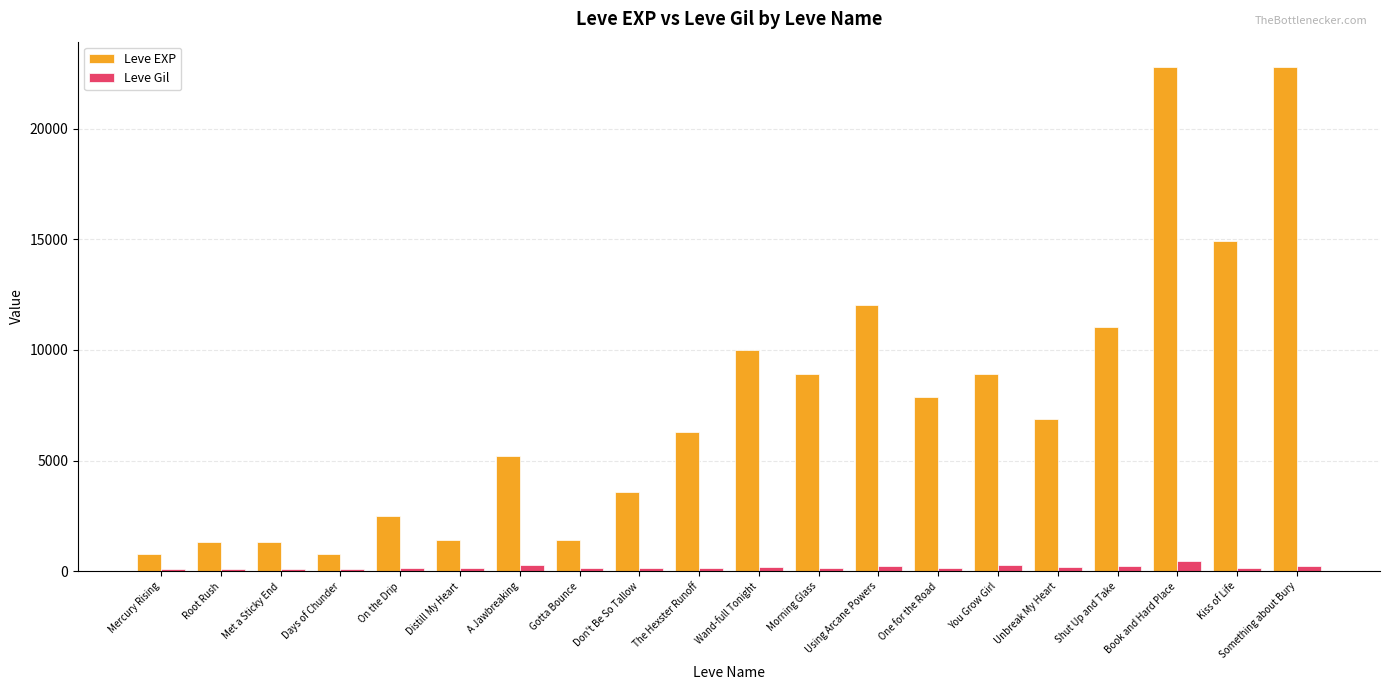

What is the lowest value of the Leve EXP series?

800